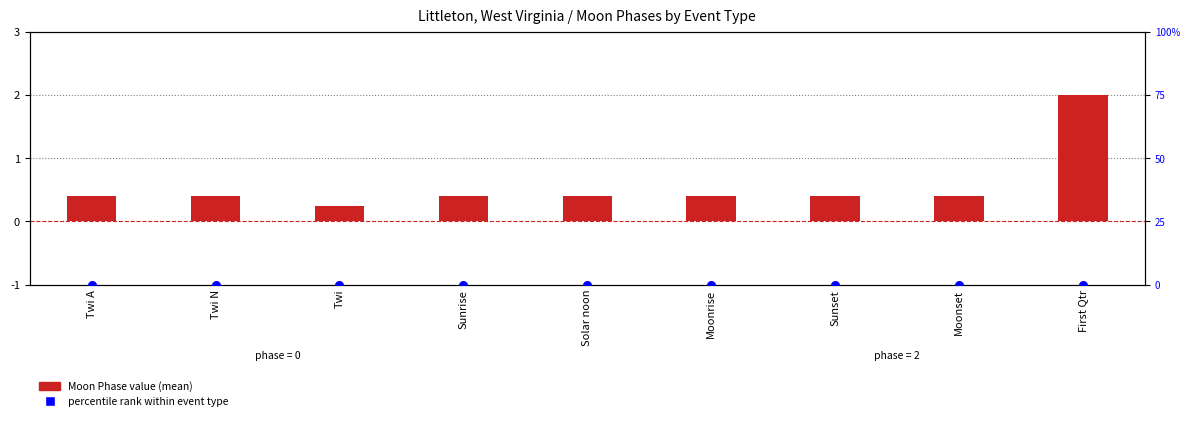

Which series has the largest Y range (max minus min)?

Moon Phase value (mean)